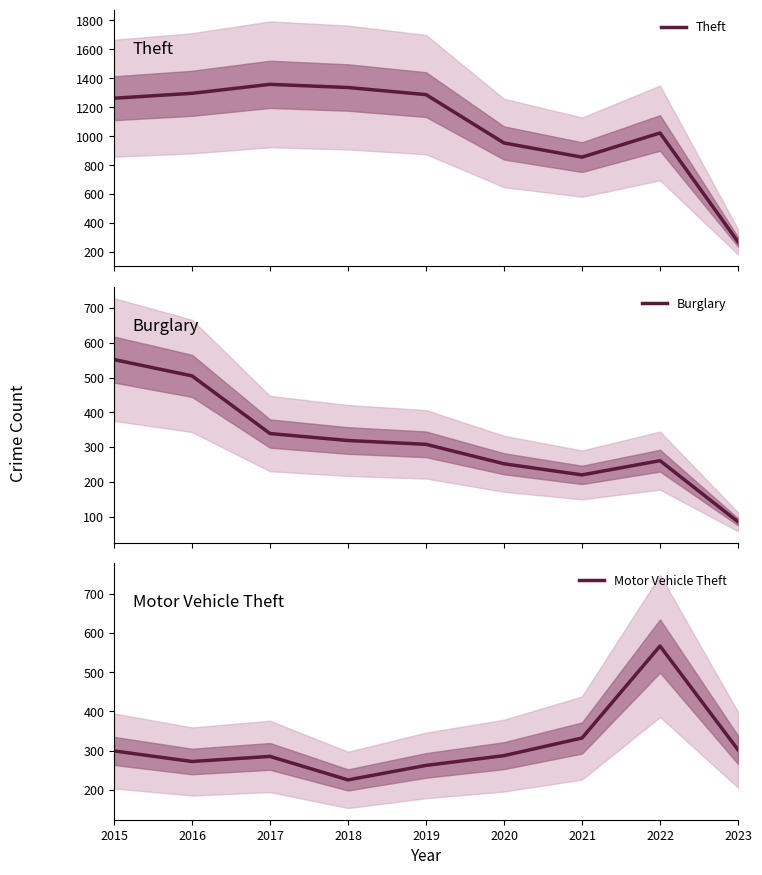

Does the chart have visible grid lines?

No